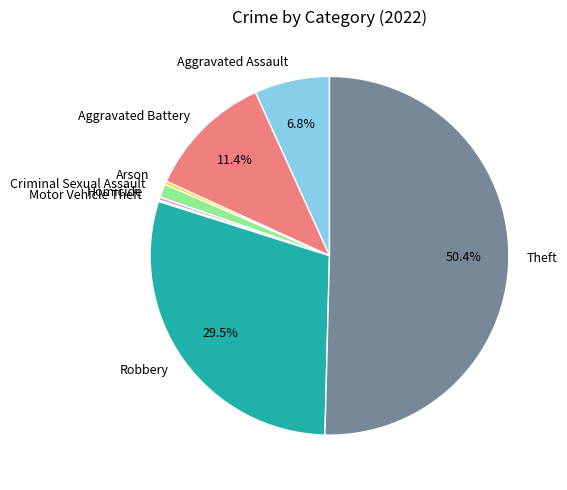

Do Homicide and Aggravated Battery together represent more than half of the pie?

No